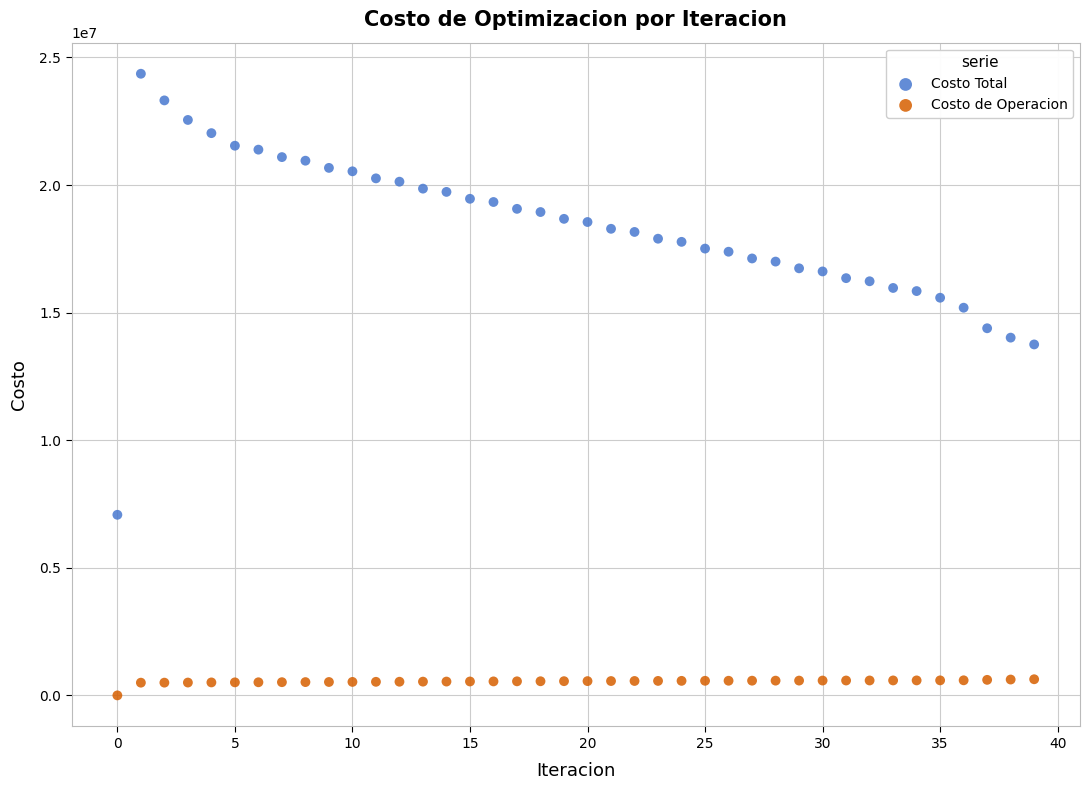

What are all the series names shown in the legend?

Costo Total, Costo de Operacion